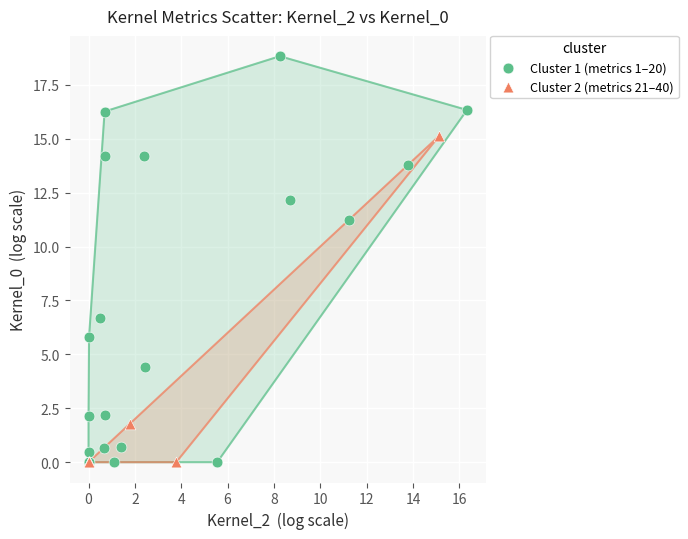

Which series contains the highest Y value?

Cluster 1 (metrics 1–20)